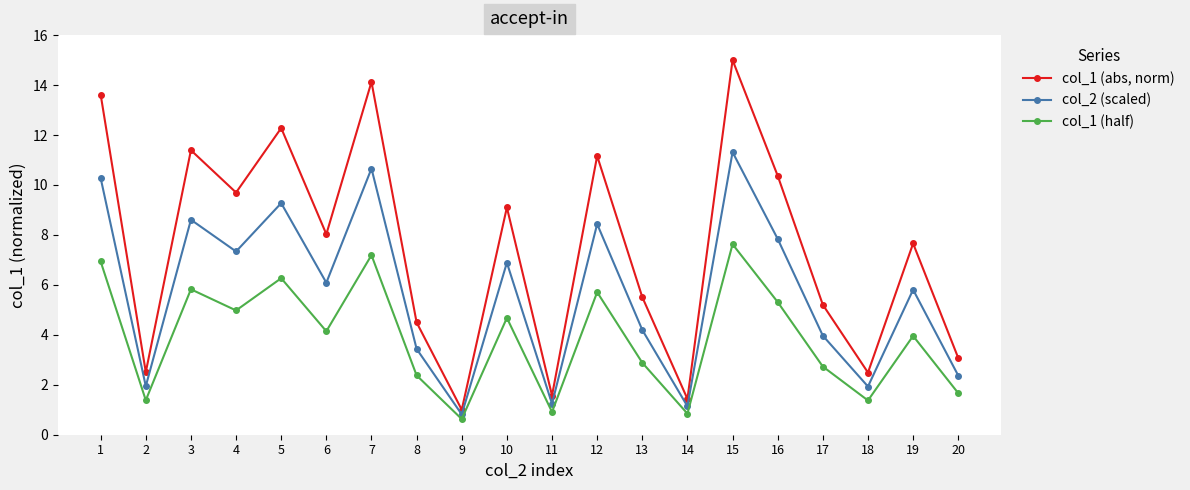

At which category is the sum across all series the highest?

15